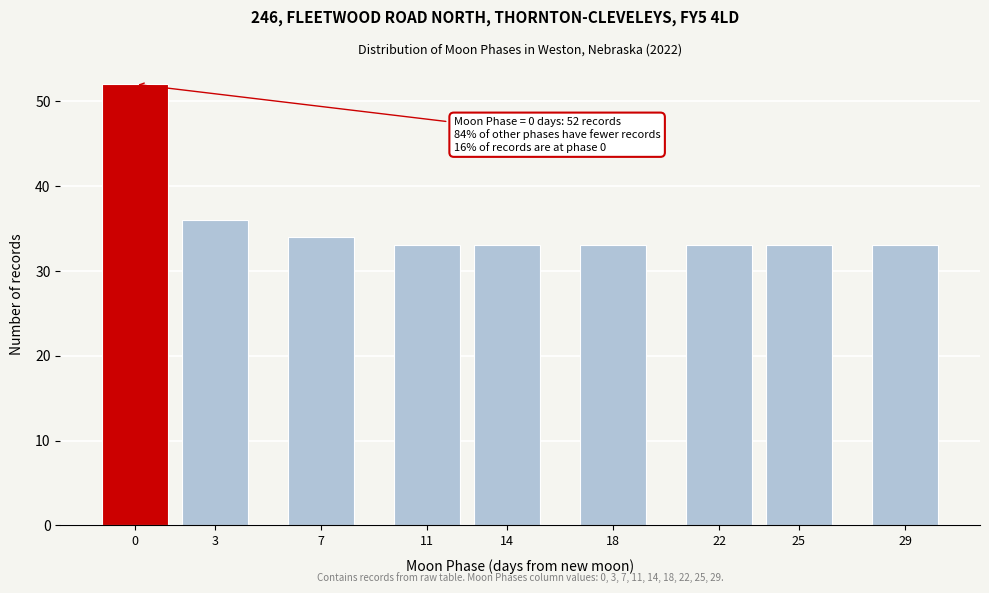

Reading right to left, transcribe all the data shown in this chart.

29=33	25=33	22=33	18=33	14=33	11=33	7=34	3=36	0=52